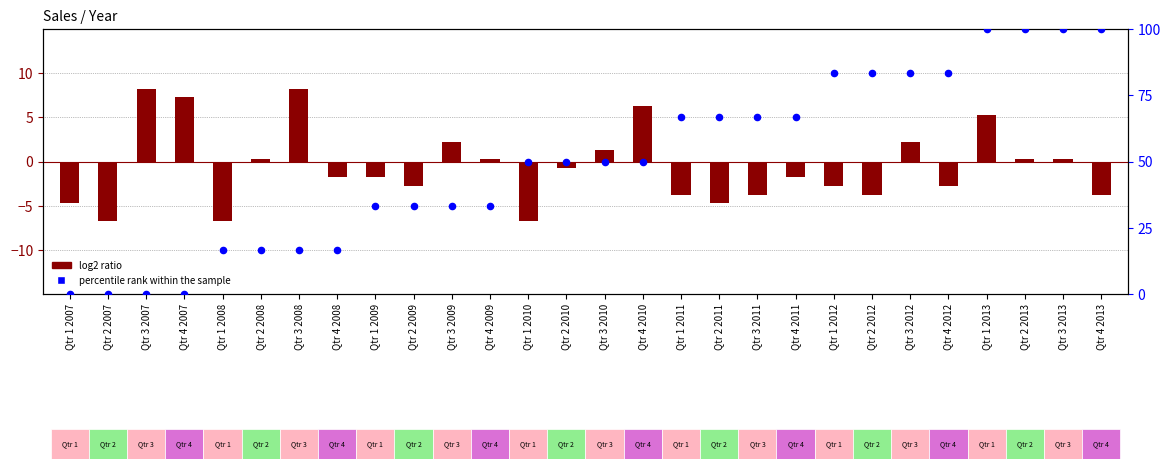

Which series contains the highest Y value?

percentile rank within the sample